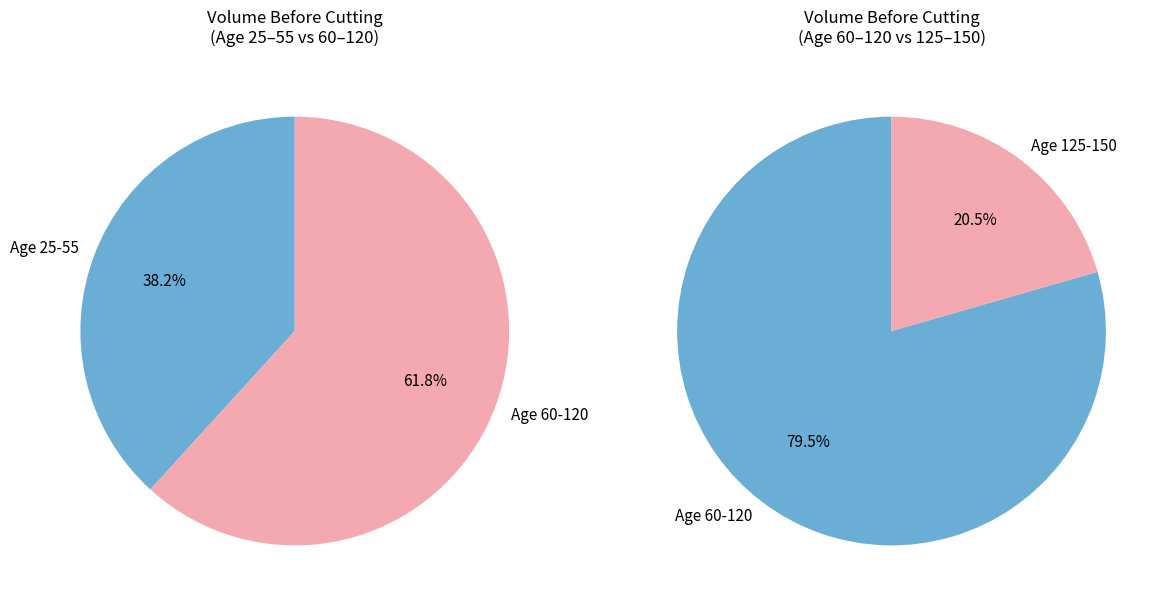

Is it true that 35 is 5% of the pie?

True